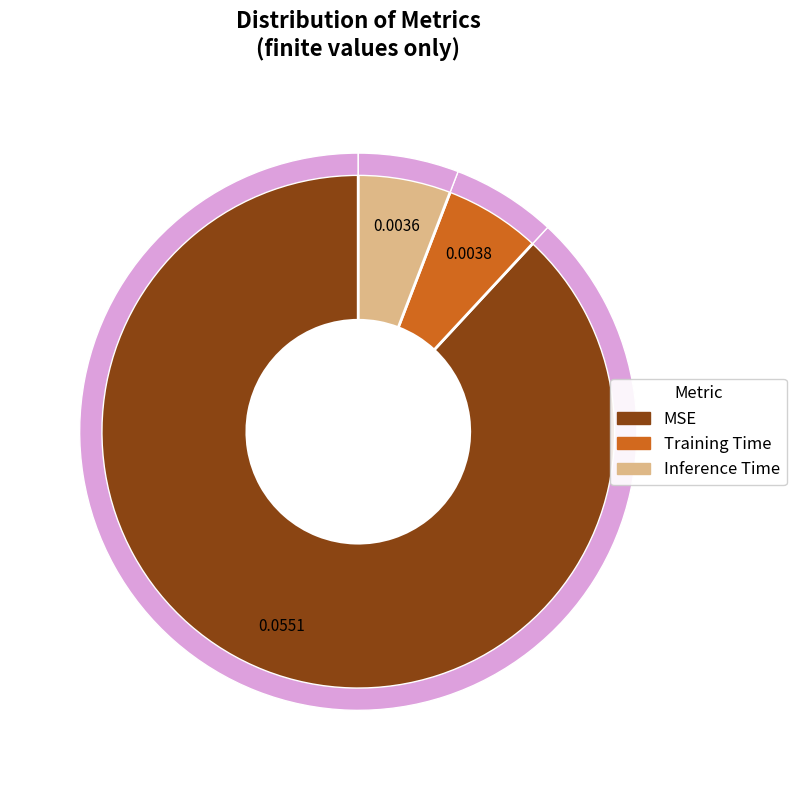

Which slice is the smallest?

Inference Time